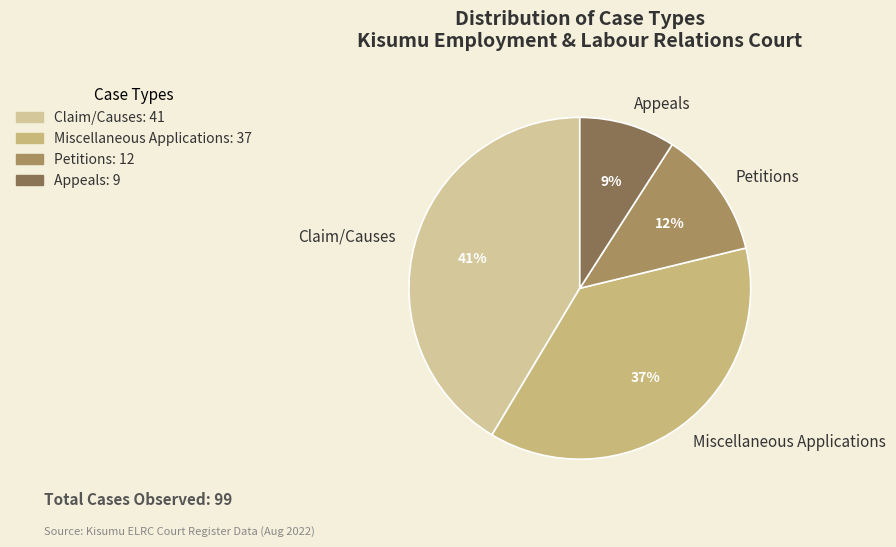

Approximately how many times larger is the value at Petitions compared to Claim/Causes?

0.3